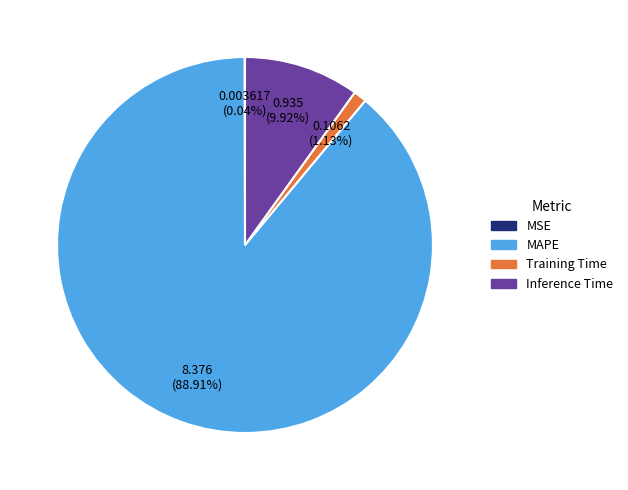

What is the largest slice in the pie chart?

MAPE